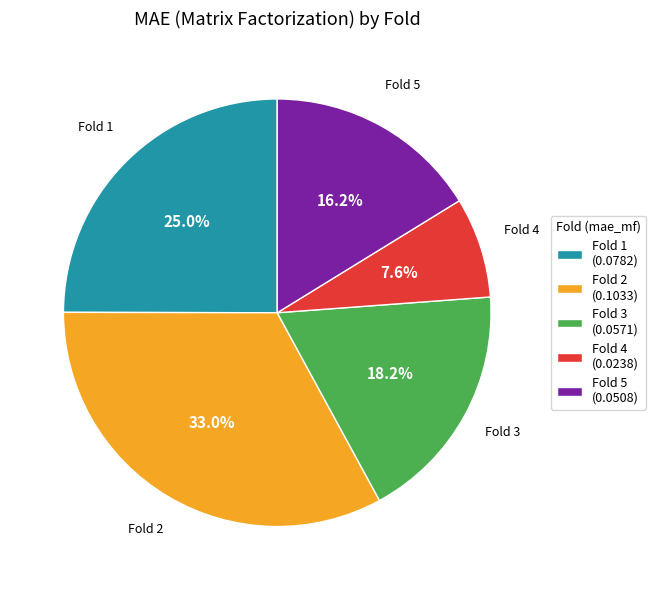

Is the sum of Fold 2 (0.1033) and Fold 1 (0.0782) greater than half?

Yes